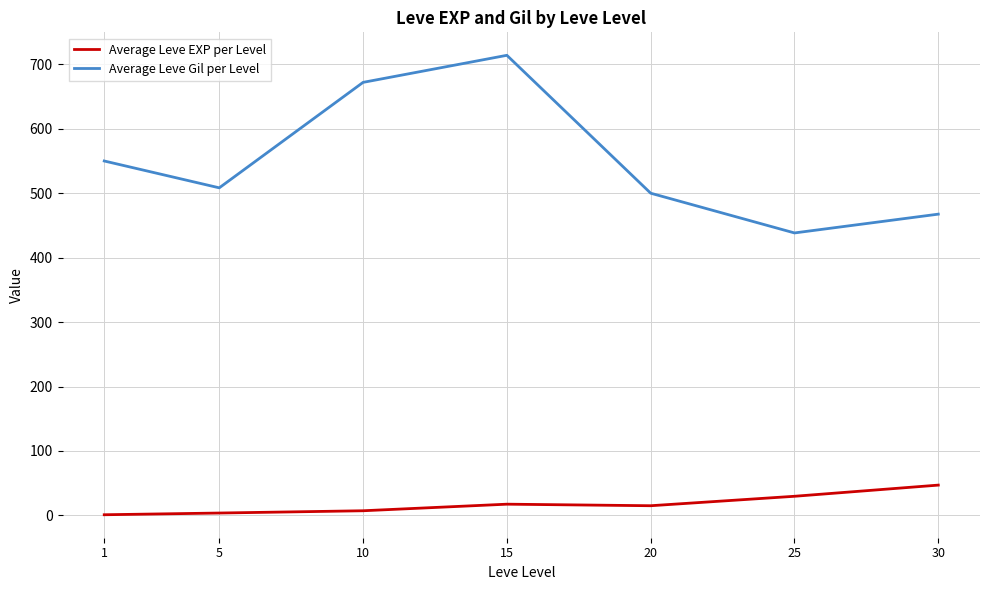

The value of Average Leve EXP per Level at 25 is 29.7. True or false?

True